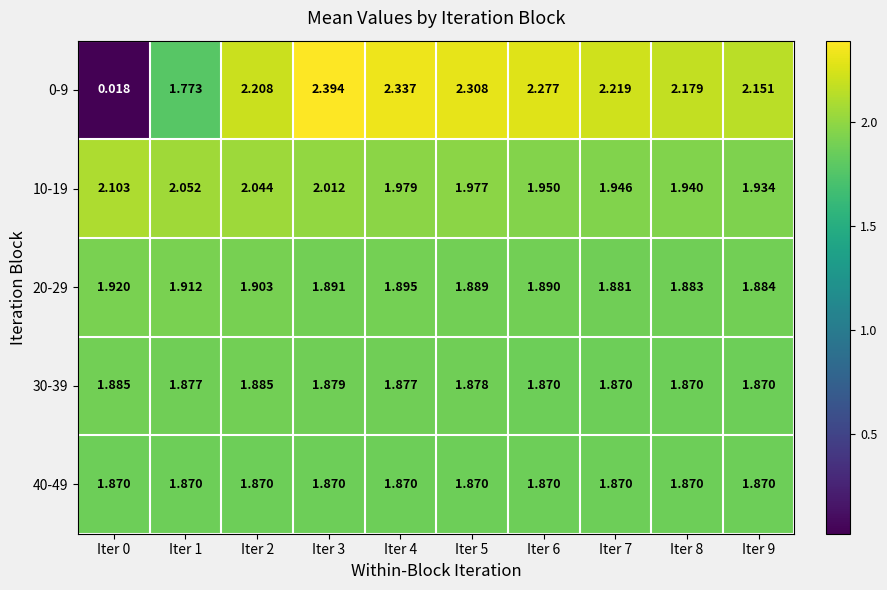

Is the value of 10-19 at Iter 0 greater than the value of 0-9 at Iter 0?

Yes